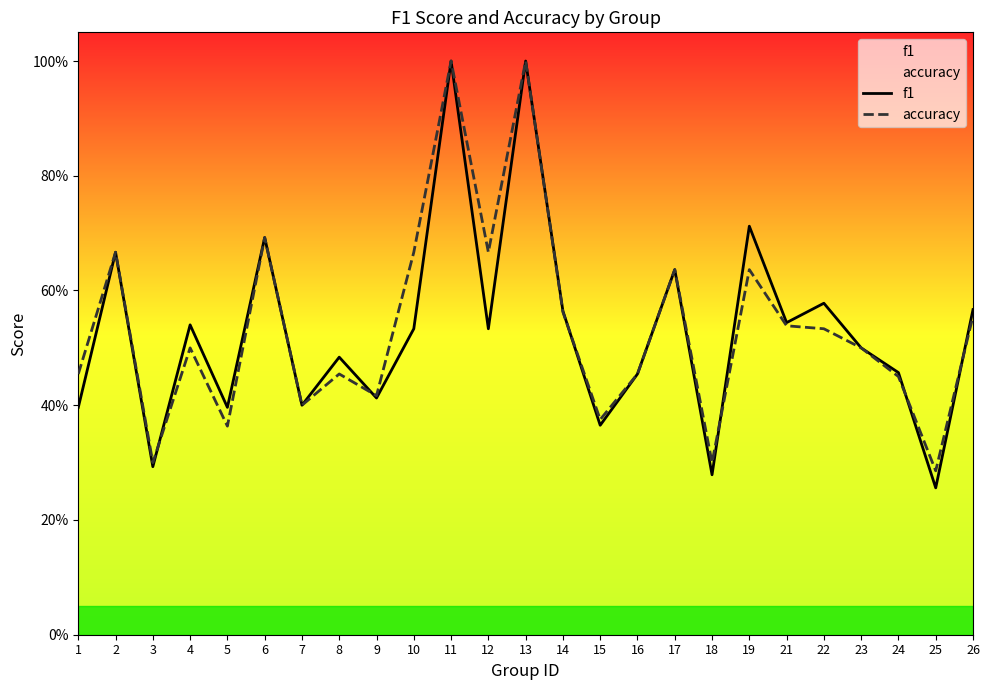

Reading right to left, transcribe all the data shown in this chart.

f1: 0.6	0.3	0.5	0.5	0.6	0.5	0.7	0.3	0.6	0.5	0.4	0.6	1.0	0.5	1.0	0.5	0.4	0.5	0.4	0.7	0.4	0.5	0.3	0.7	0.4
accuracy: 0.6	0.3	0.5	0.5	0.5	0.5	0.6	0.3	0.6	0.5	0.4	0.6	1.0	0.7	1.0	0.7	0.4	0.5	0.4	0.7	0.4	0.5	0.3	0.7	0.5